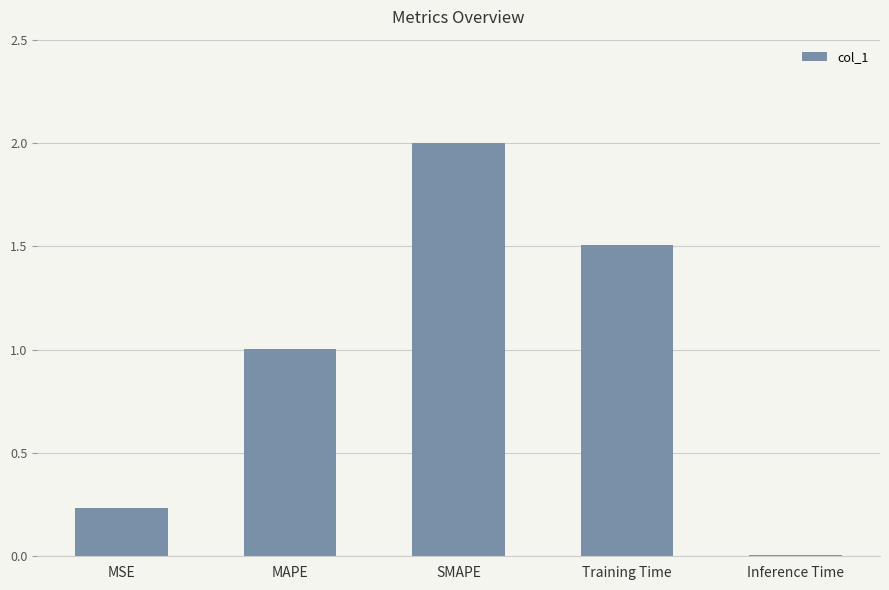

What is the maximum value shown in the chart?

2.0